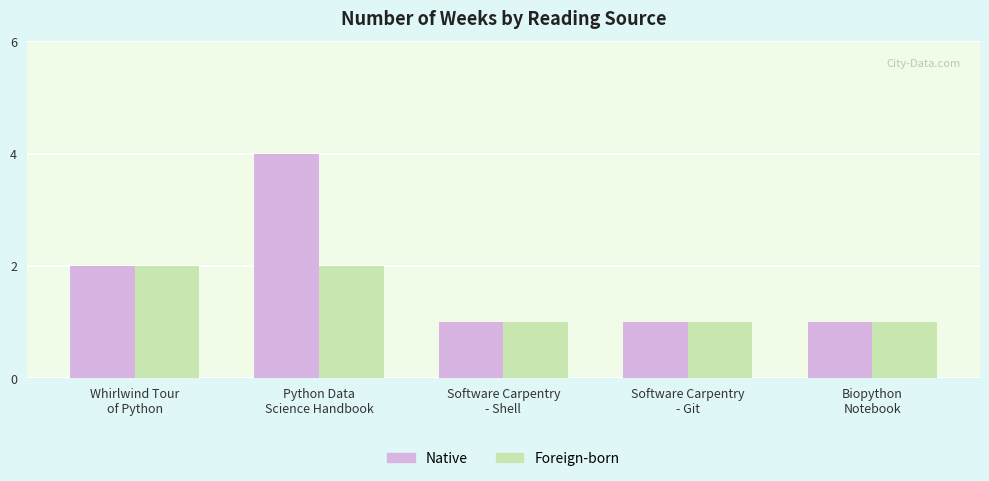

What is the label of the 4th bar from the left?

Software Carpentry
- Git